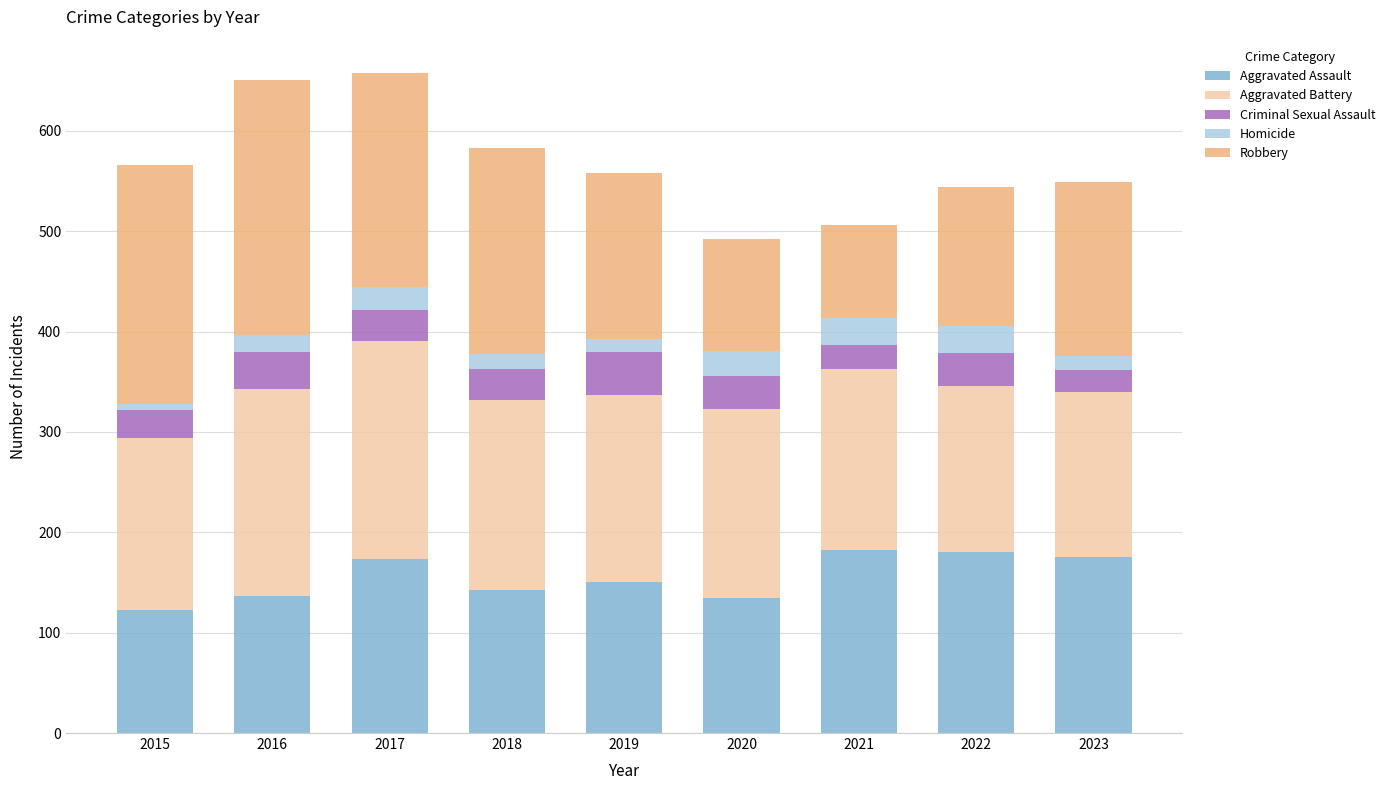

What are all the series names shown in the legend?

Aggravated Assault, Aggravated Battery, Criminal Sexual Assault, Homicide, Robbery